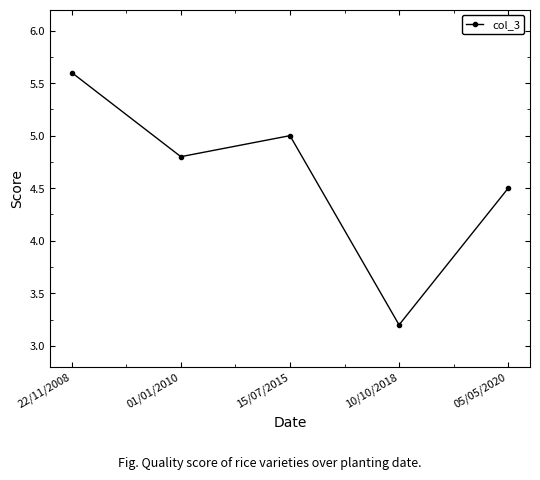

Does the chart display data point markers on the line(s)?

Yes